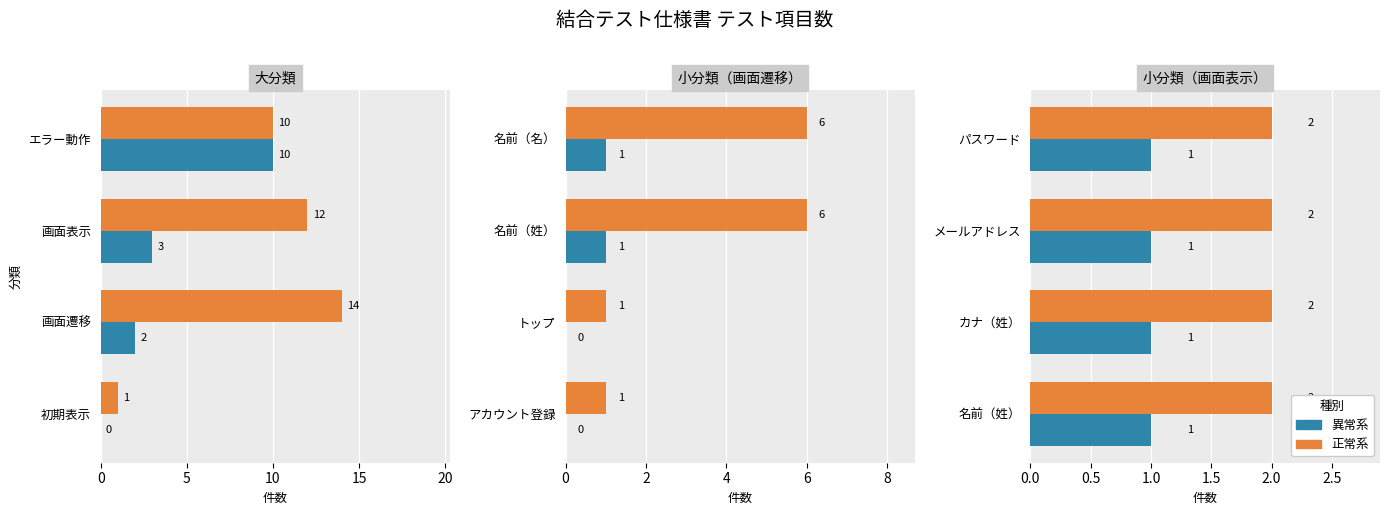

What is the total value across all series at 0?

1